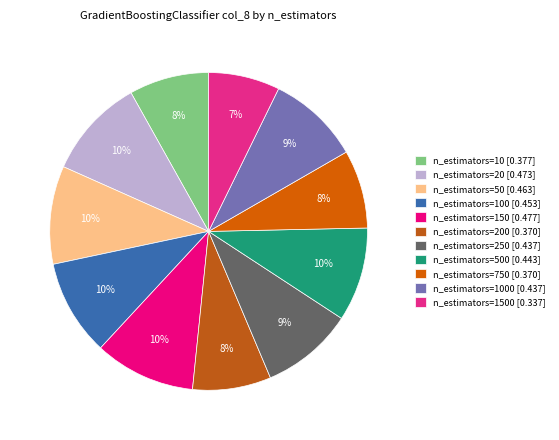

How many segments does this pie chart have?

11